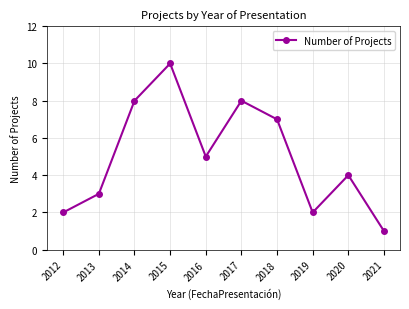

How many distinct data groups are displayed?

1